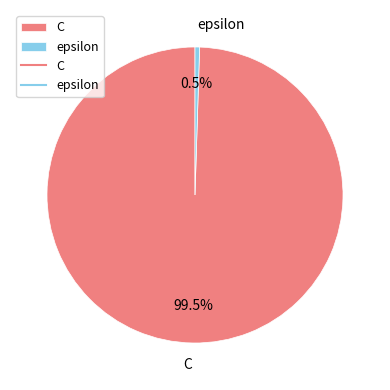

To the nearest percent, what is the difference between the epsilon and C slice percentages?

99%